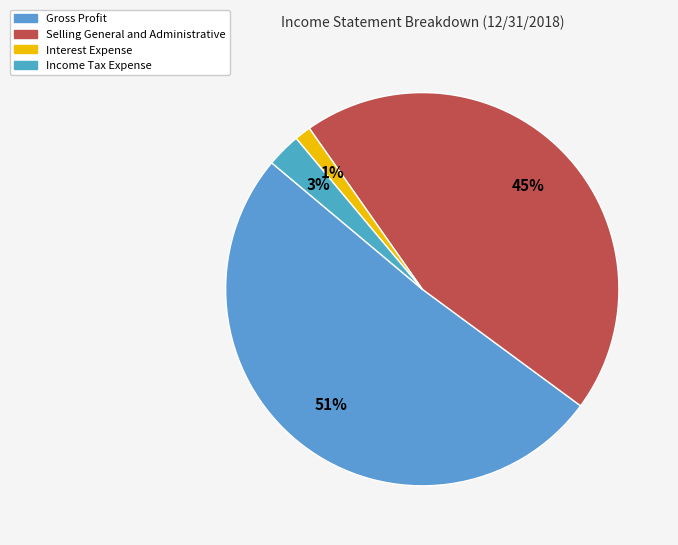

To the nearest percent, what is the combined percentage of Income Tax Expense and Selling General and Administrative?

48%